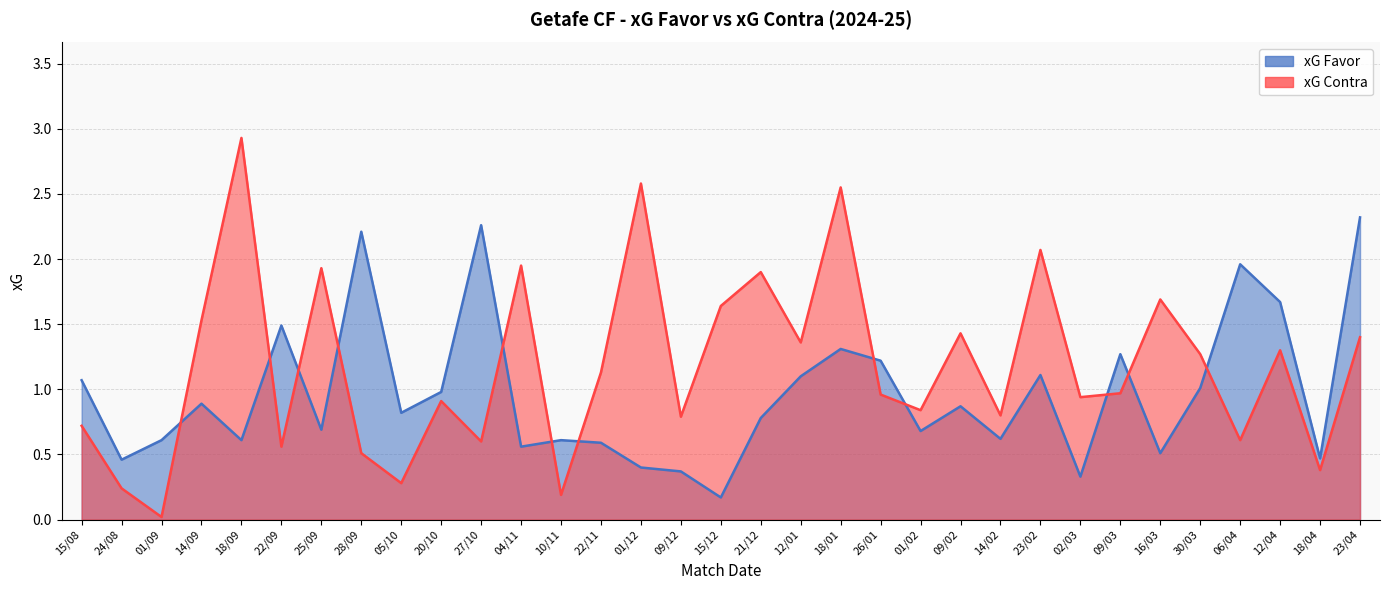

At 26/01, list the series in order from smallest to largest.

xG Contra, xG Favor